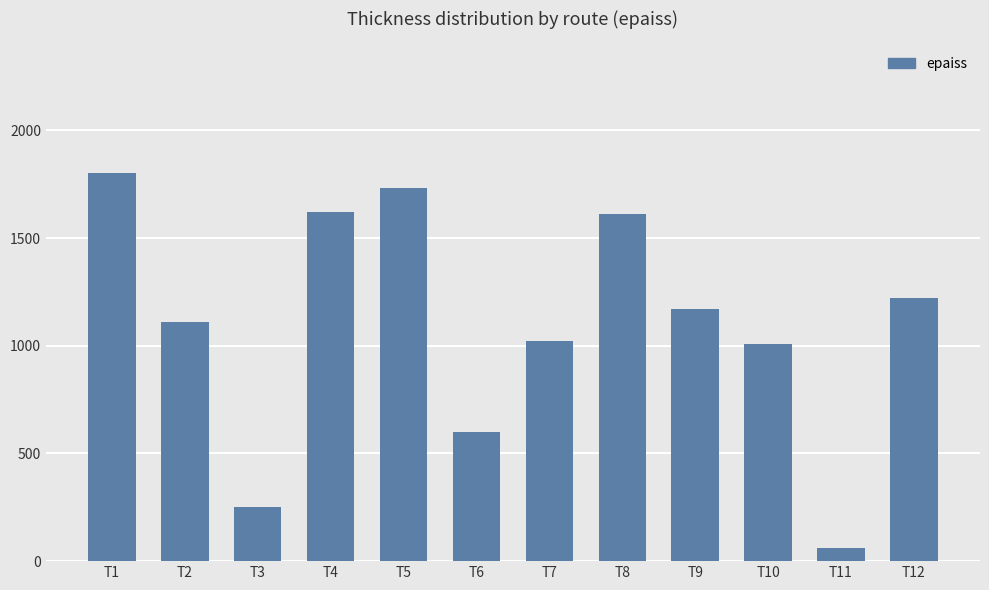

Are the bars horizontal?

No